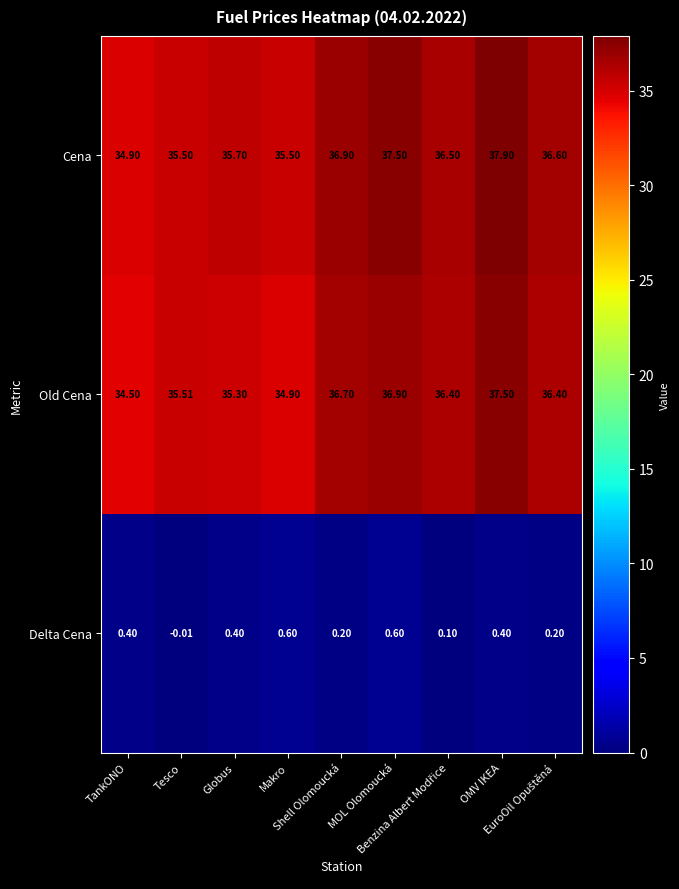

List the series in order of their peak value, highest first.

Cena, Old Cena, Delta Cena